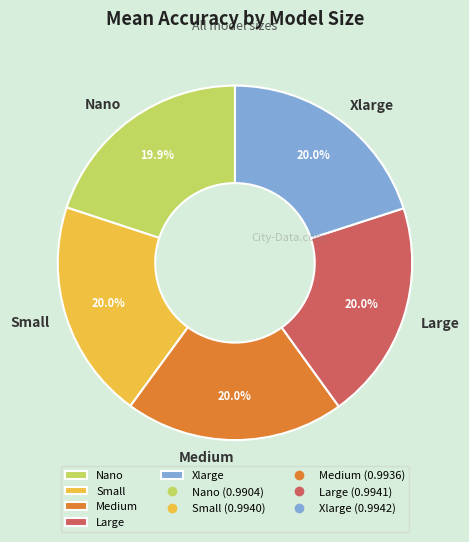

How much of the chart is everything except Nano?

80.1%